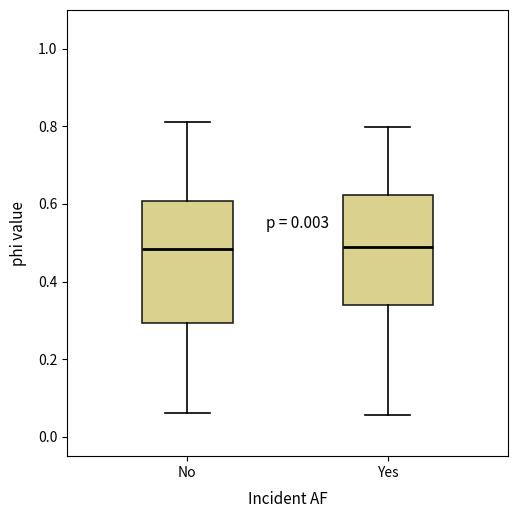

Reading left to right, read every box against the y-axis: the position of its median line, the range the box covers, and the ends of its whiskers. The values are not printed on the chart, so give them approximately, as read against the axis.

No: median 0.48, box 0.30 to 0.60, whiskers 0.06 to 0.82
Yes: median 0.48, box 0.34 to 0.62, whiskers 0.06 to 0.80